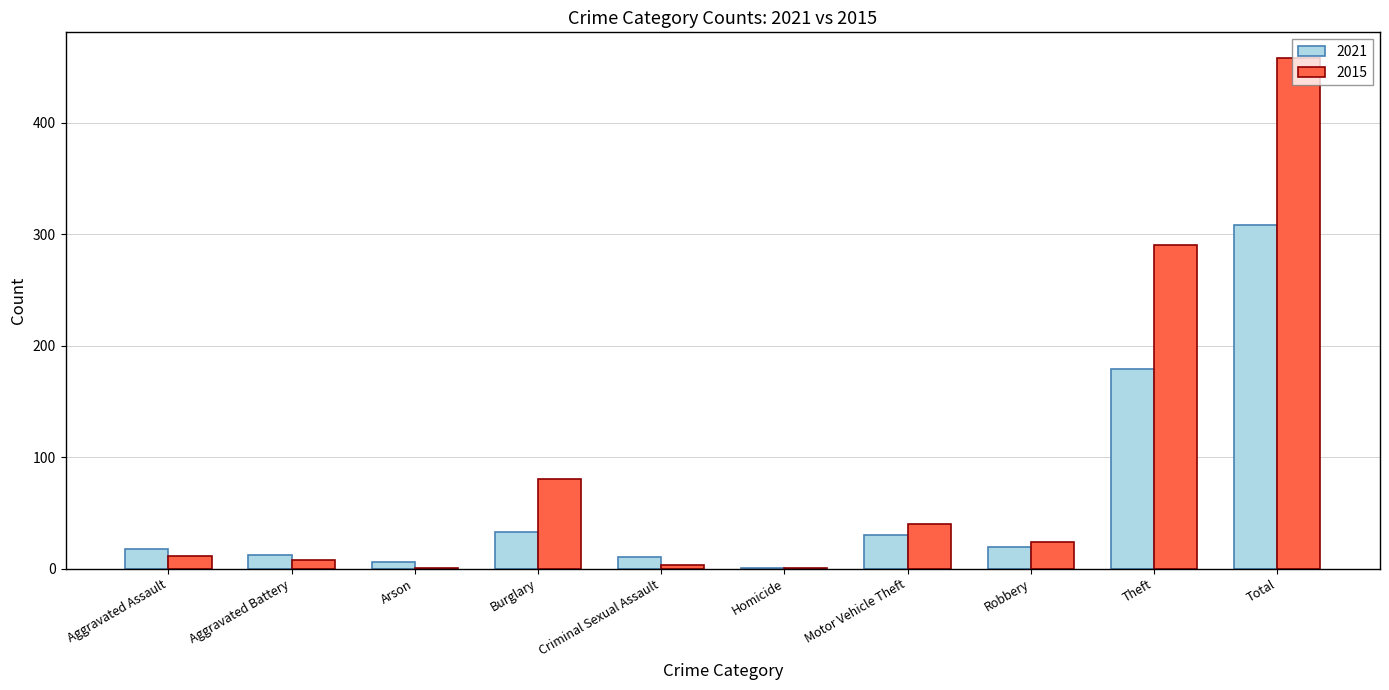

At which label is 2015 closest to 229?

Theft